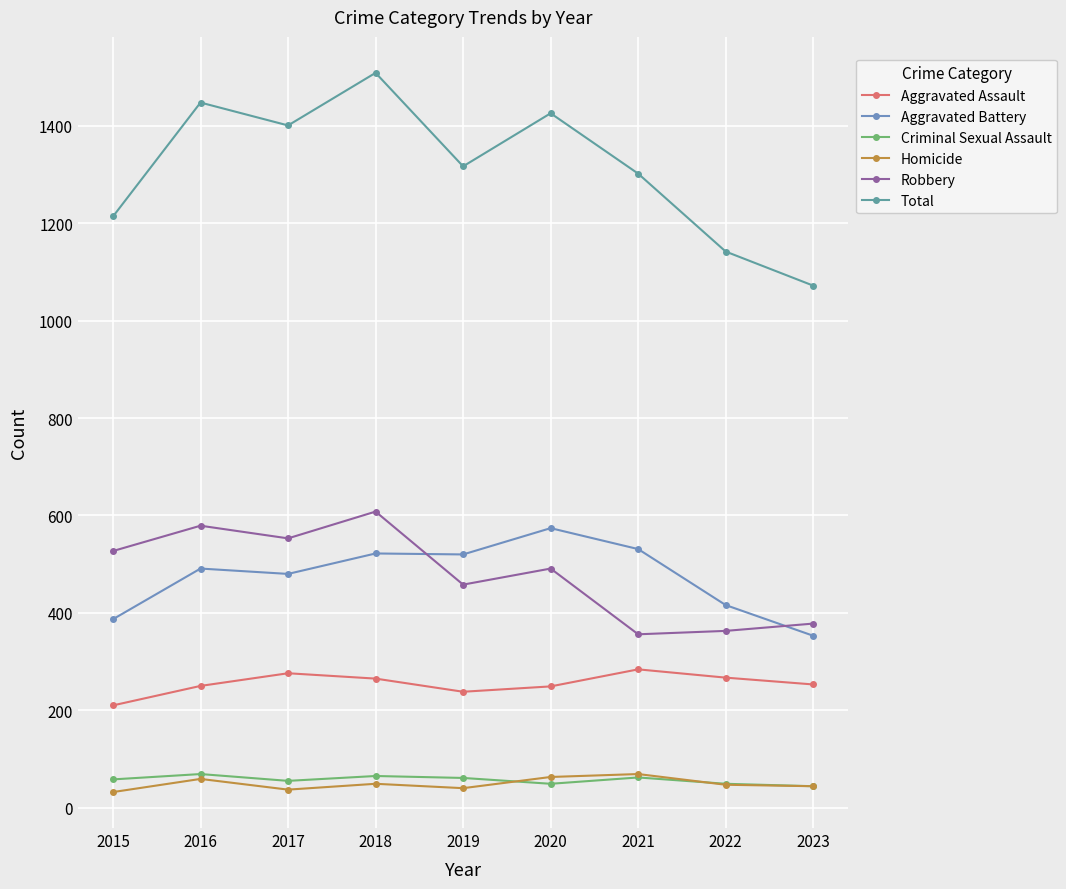

True or false: Homicide has more than 1 interior local peaks.

True